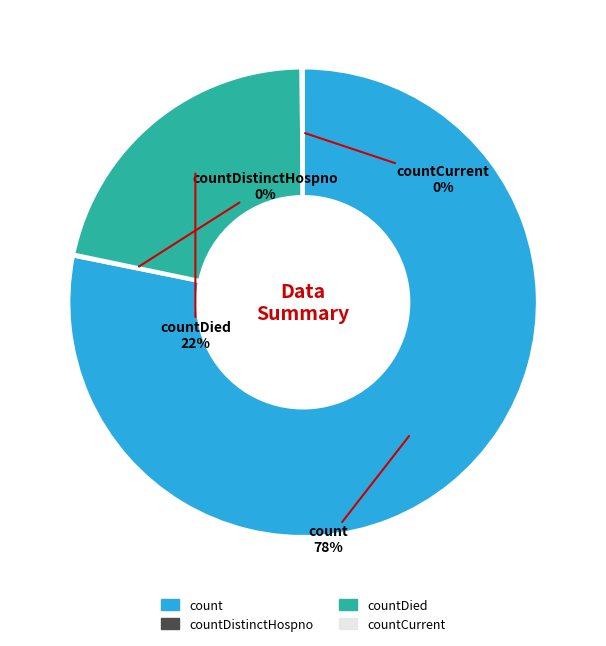

To the nearest percent, what is the average slice percentage?

25%